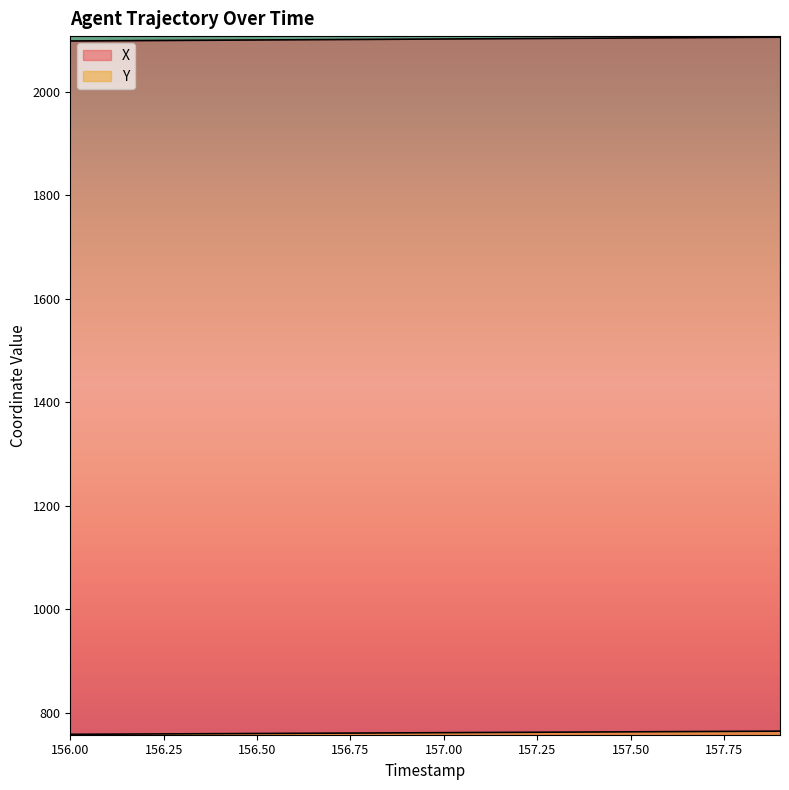

How many series are shown in this chart?

2